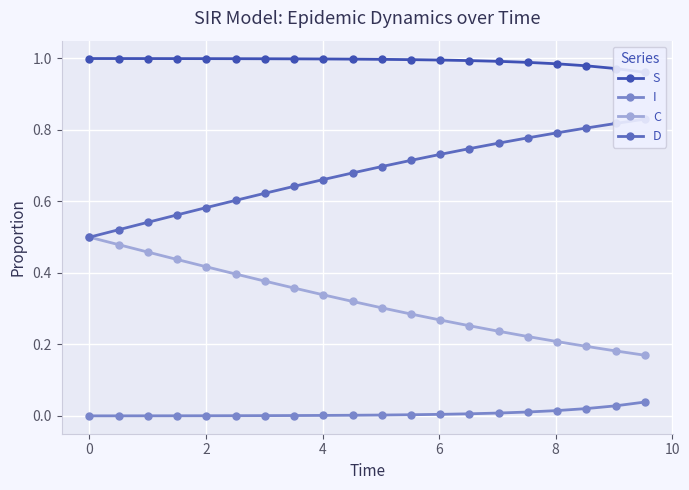

How many lines are shown in the chart?

4